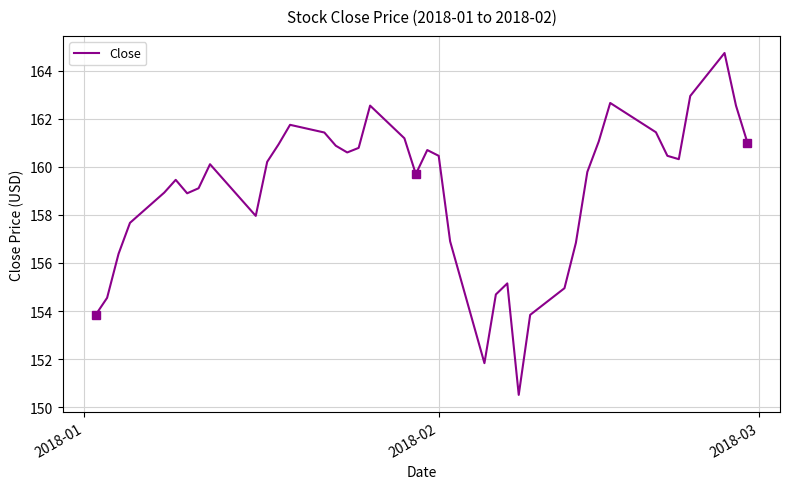

What is the greatest value displayed?

164.7